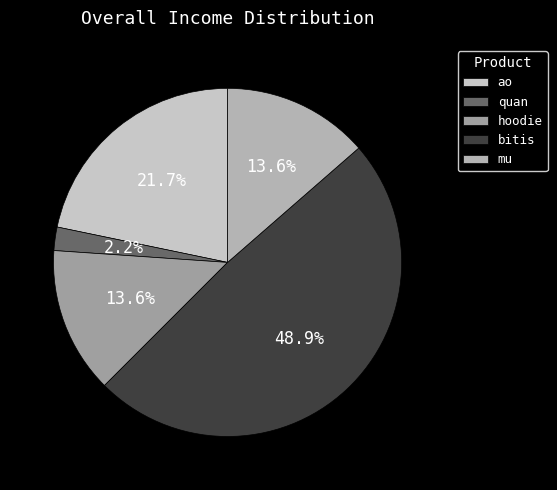

What is the smallest slice in the pie chart?

quan